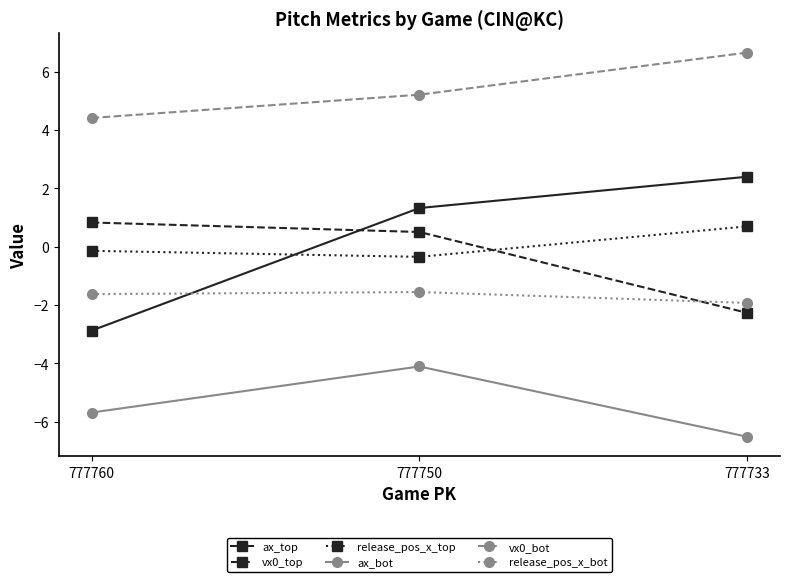

The release_pos_x_bot series shows -1.6 at 777750. True or false?

True